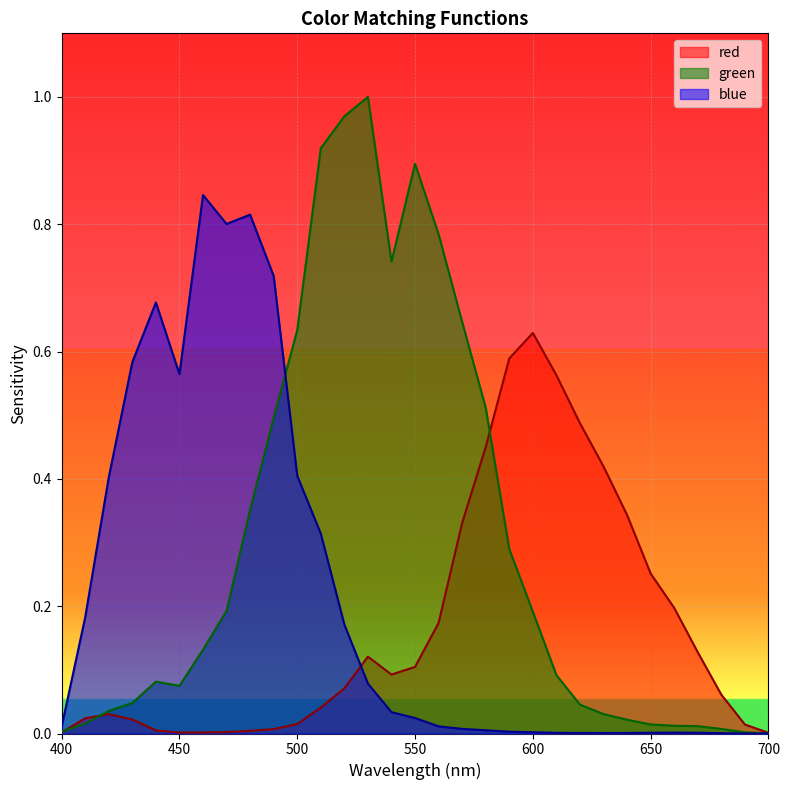

Reading left to right, what are all the values shown in this chart?

red: 0.0	0.0	0.0	0.0	0.0	0.0	0.0	0.0	0.0	0.0	0.0	0.0	0.1	0.1	0.1	0.1	0.2	0.3	0.5	0.6	0.6	0.6	0.5	0.4	0.3	0.3	0.2	0.1	0.1	0.0	0.0
green: 0.0	0.0	0.0	0.0	0.1	0.1	0.1	0.2	0.4	0.5	0.6	0.9	1.0	1.0	0.7	0.9	0.8	0.6	0.5	0.3	0.2	0.1	0.0	0.0	0.0	0.0	0.0	0.0	0.0	0.0	0.0
blue: 0.0	0.2	0.4	0.6	0.7	0.6	0.8	0.8	0.8	0.7	0.4	0.3	0.2	0.1	0.0	0.0	0.0	0.0	0.0	0.0	0.0	0.0	0.0	0.0	0.0	0.0	0.0	0.0	0.0	0.0	0.0